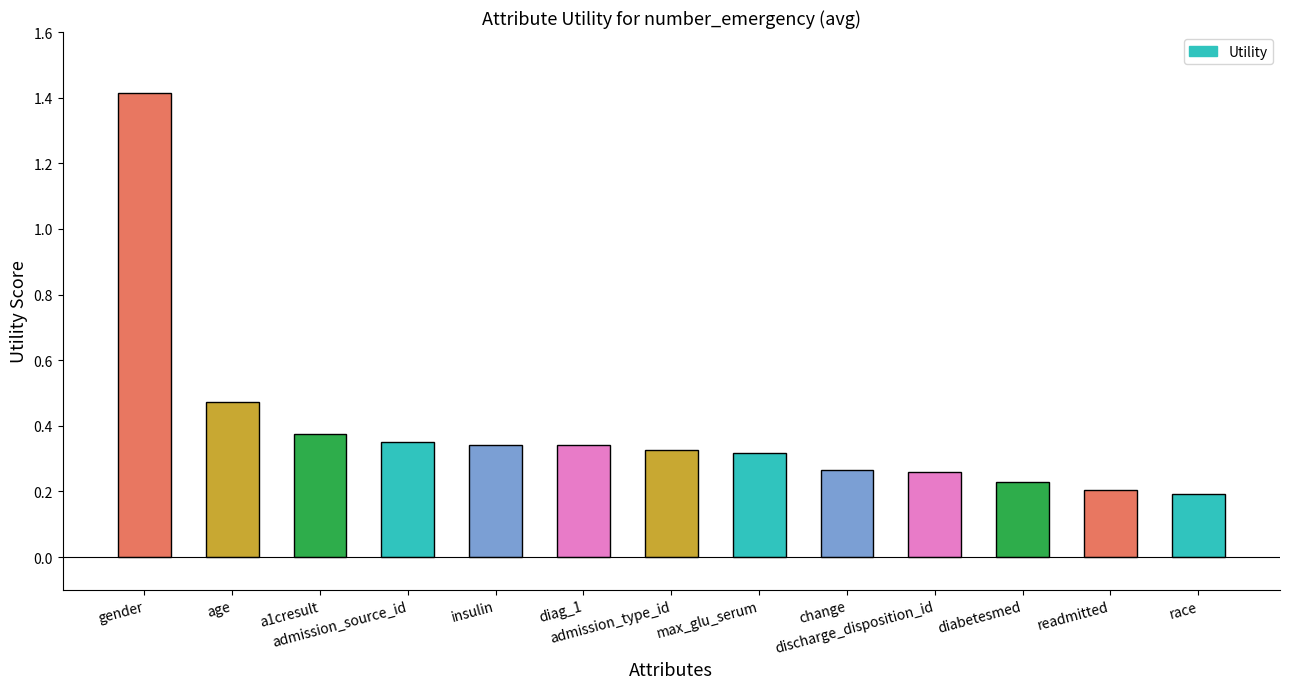

What is the label of the 3rd bar from the right?

diabetesmed